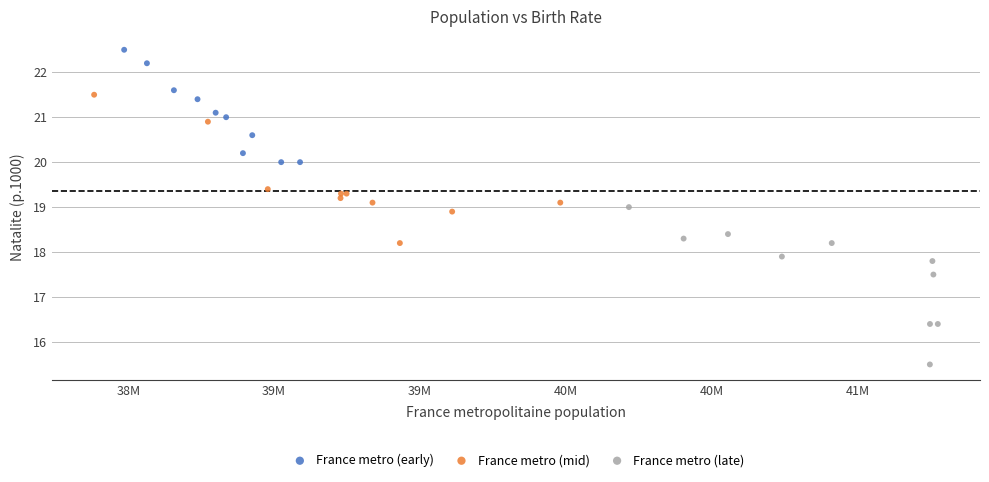

What are all the series names shown in the legend?

France metro (early), France metro (mid), France metro (late)